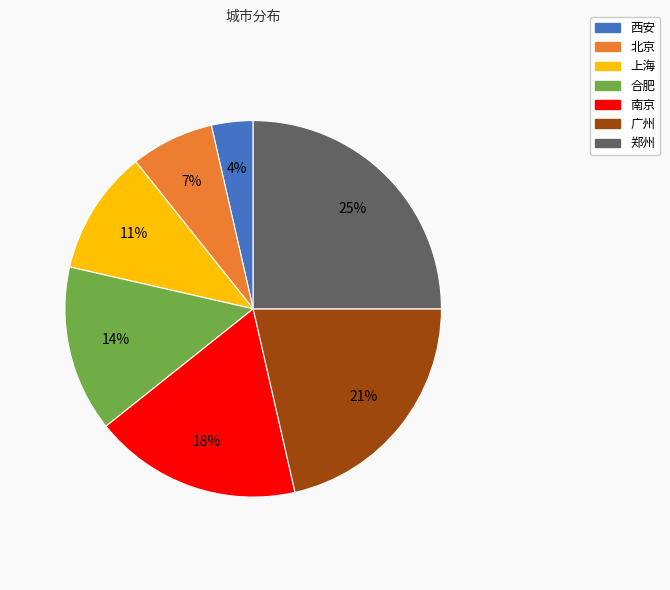

To the nearest percent, what is the average slice percentage?

14%